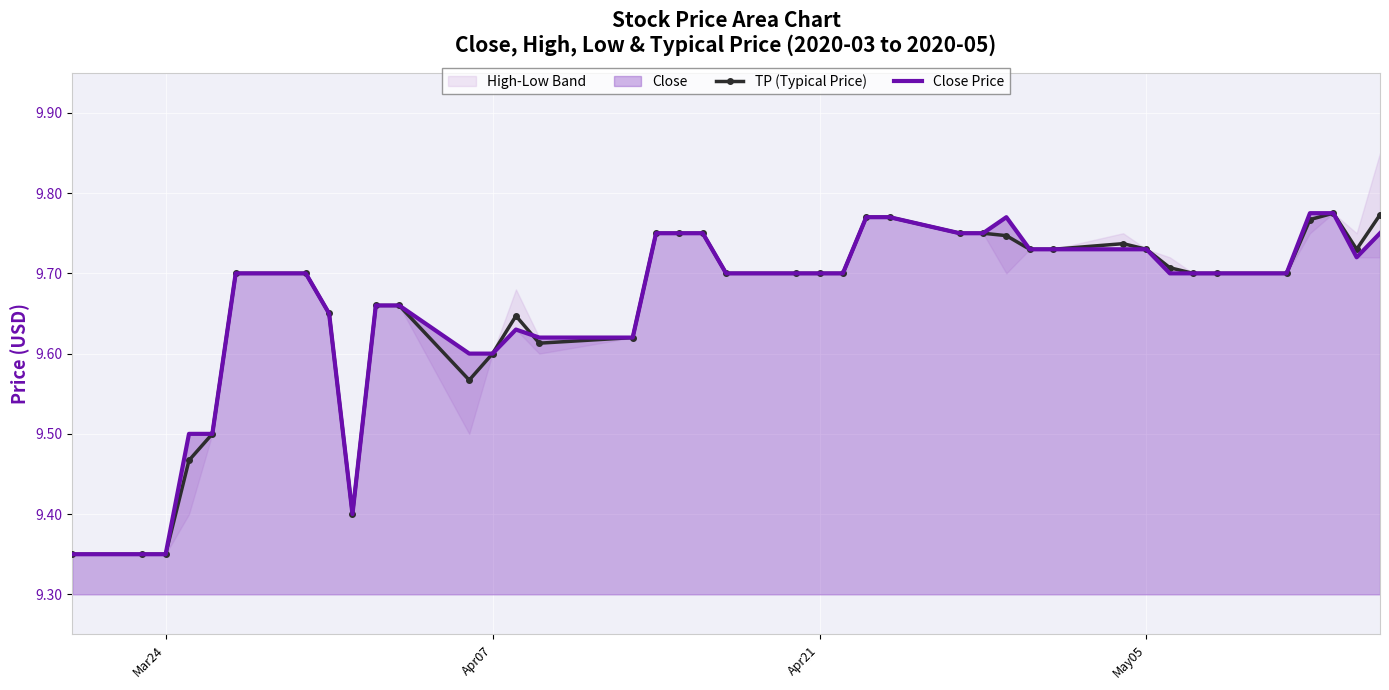

The value of Close Price at Mar24 is 16.0. True or false?

False